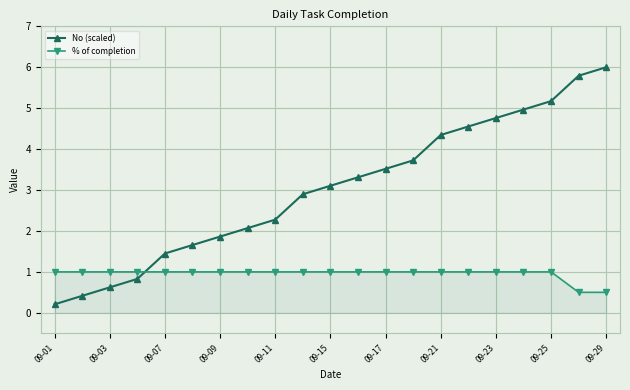

True or false: No (scaled) has more than 1 points higher than both neighbors.

False